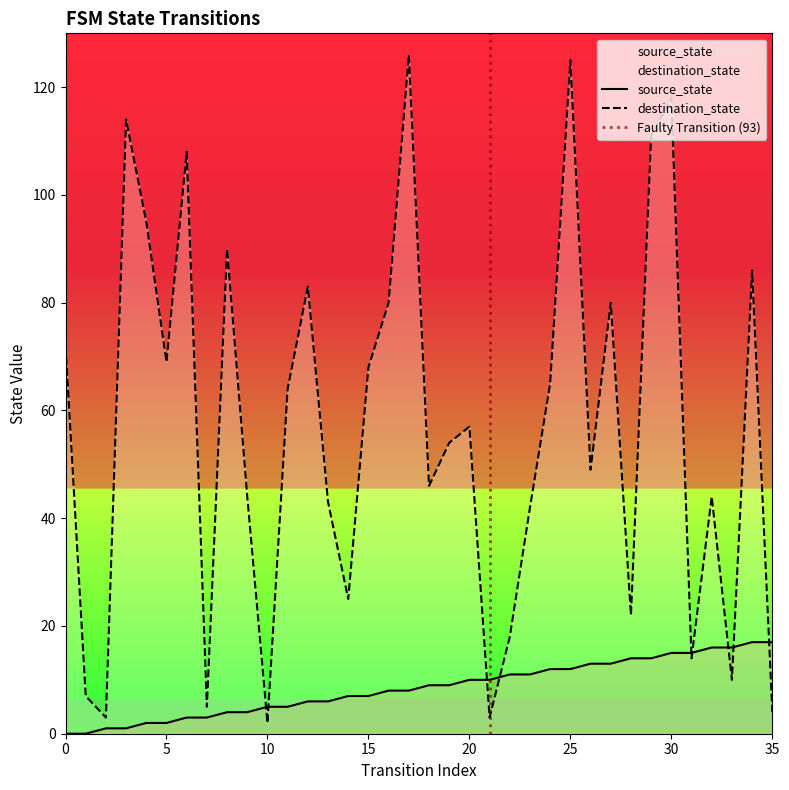

Reading left to right, extract all data points from this chart.

source_state: 0=0	1=0	2=1	3=1	4=2	5=2	6=3	7=3	8=4	9=4	10=5	11=5	12=6	13=6	14=7	15=7	16=8	17=8	18=9	19=9	20=10	21=10	22=11	23=11	24=12	25=12	26=13	27=13	28=14	29=14	30=15	31=15	32=16	33=16	34=17	35=17
destination_state: 0=72	1=7	2=3	3=114	4=95	5=69	6=108	7=5	8=90	9=44	10=2	11=64	12=83	13=43	14=25	15=68	16=80	17=126	18=46	19=54	20=57	21=3	22=18	23=42	24=65	25=125	26=49	27=80	28=22	29=111	30=118	31=14	32=44	33=10	34=86	35=4